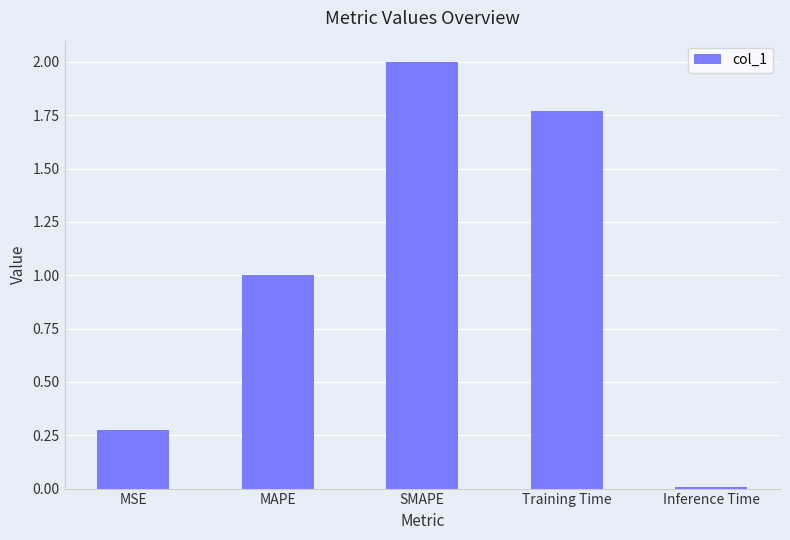

List the labels in order of value, smallest first.

Inference Time, MSE, MAPE, Training Time, SMAPE